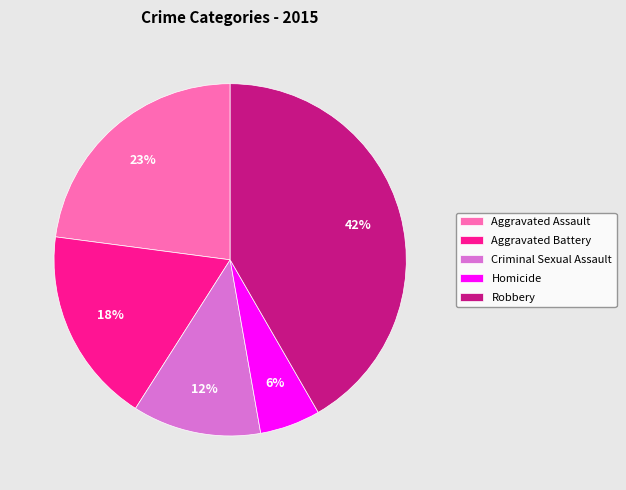

Which slice is the largest?

Robbery